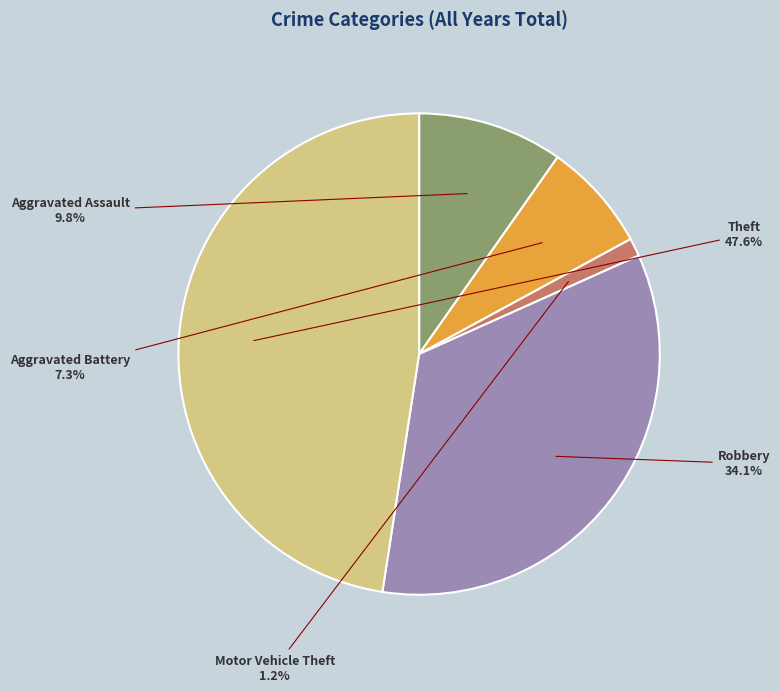

Which category has the biggest portion of the pie?

Theft